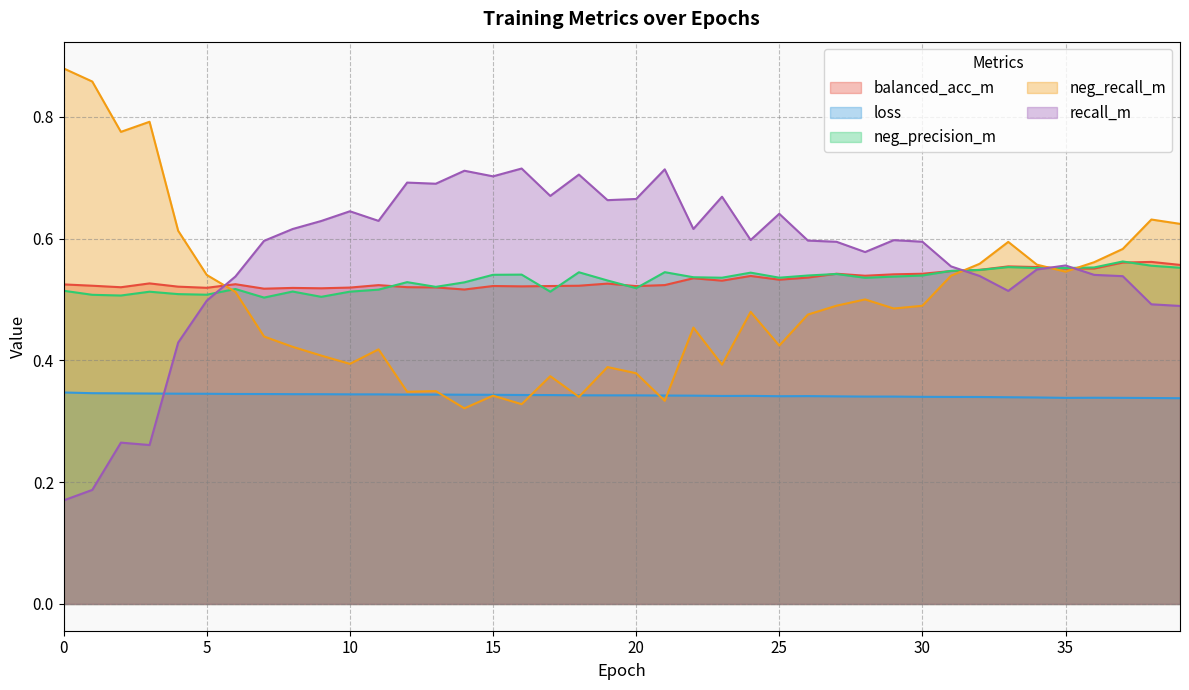

Count the recall_m values in the range 0 to 1.

40